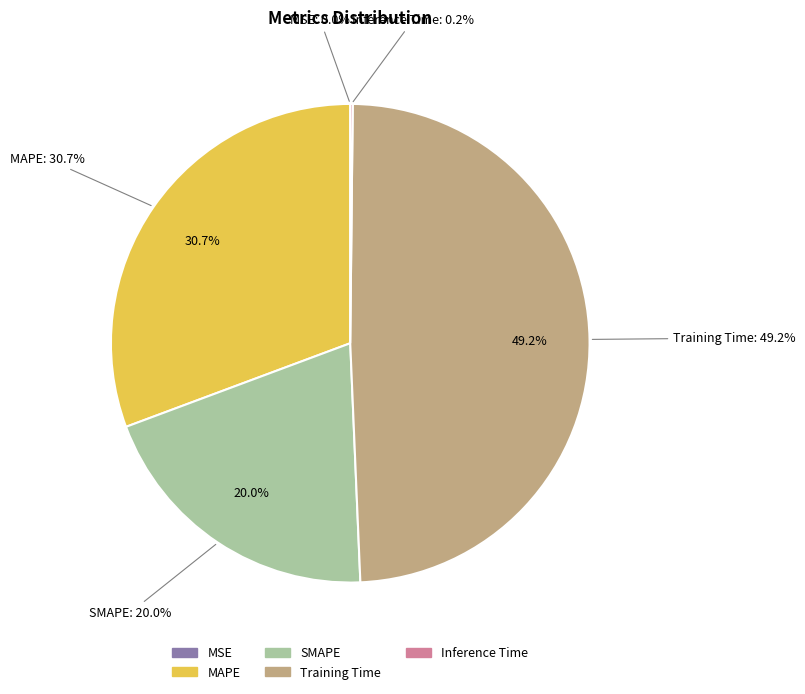

Which slice is the smallest?

MSE